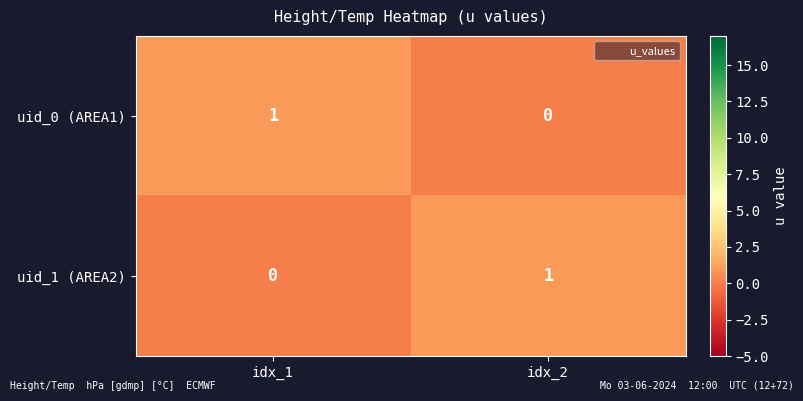

At idx_2, list the series in order from largest to smallest.

uid_1 (AREA2), uid_0 (AREA1)